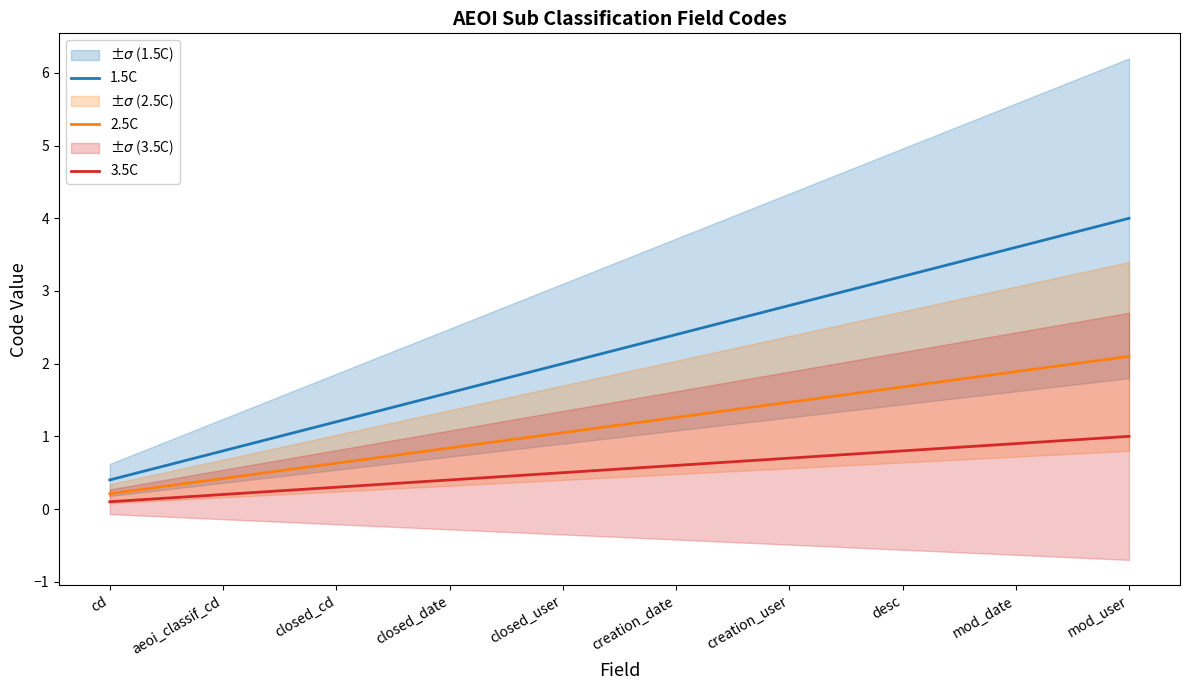

Reading left to right, what are all the values shown in this chart?

1.5C: 0.4	0.8	1.2	1.6	2.0	2.4	2.8	3.2	3.6	4.0
2.5C: 0.2	0.4	0.6	0.8	1.1	1.3	1.5	1.7	1.9	2.1
3.5C: 0.1	0.2	0.3	0.4	0.5	0.6	0.7	0.8	0.9	1.0